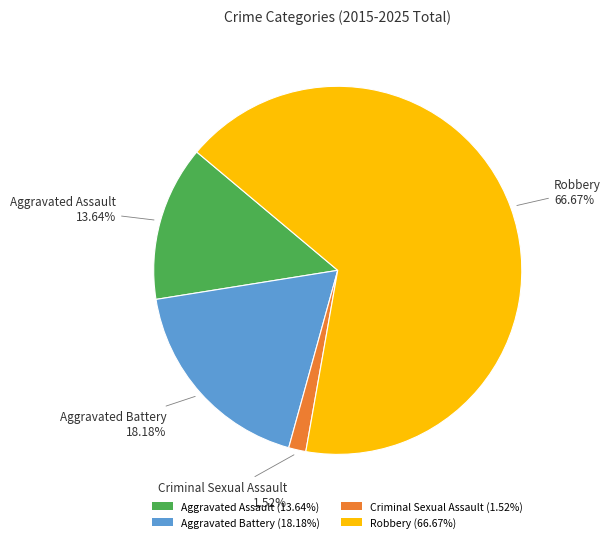

The Criminal Sexual Assault slice represents 11% of the pie. True or false?

False